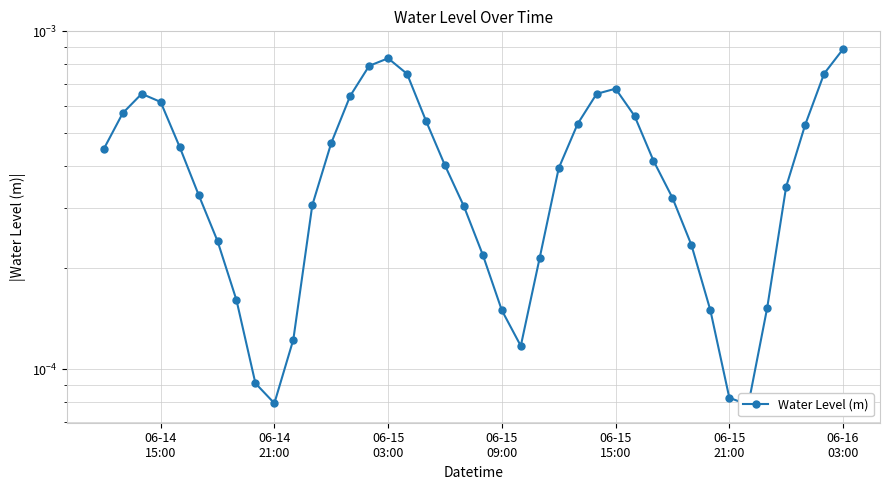

How many lines are shown in the chart?

1